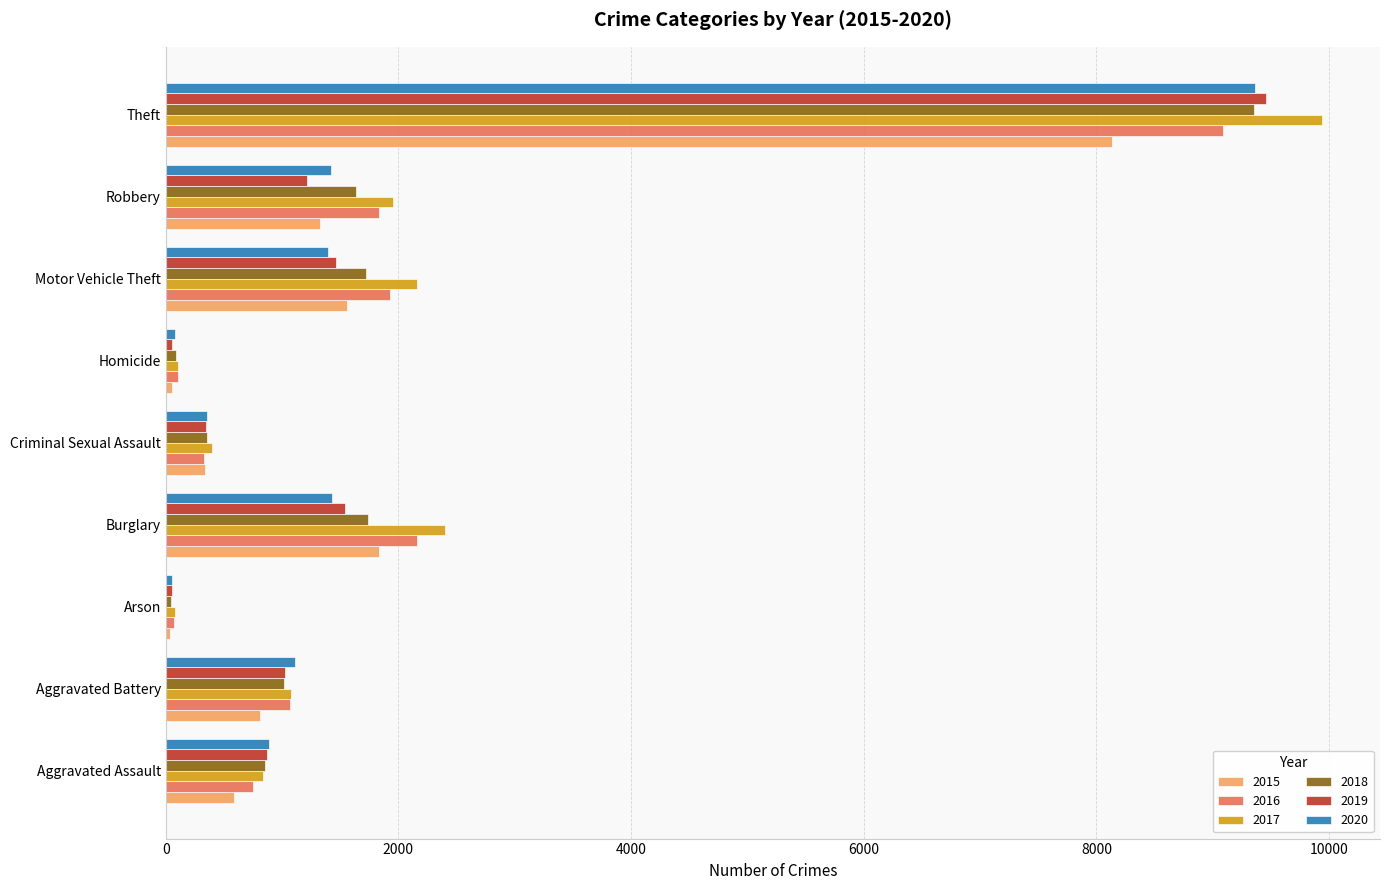

At which label does 2020 reach its peak?

Theft